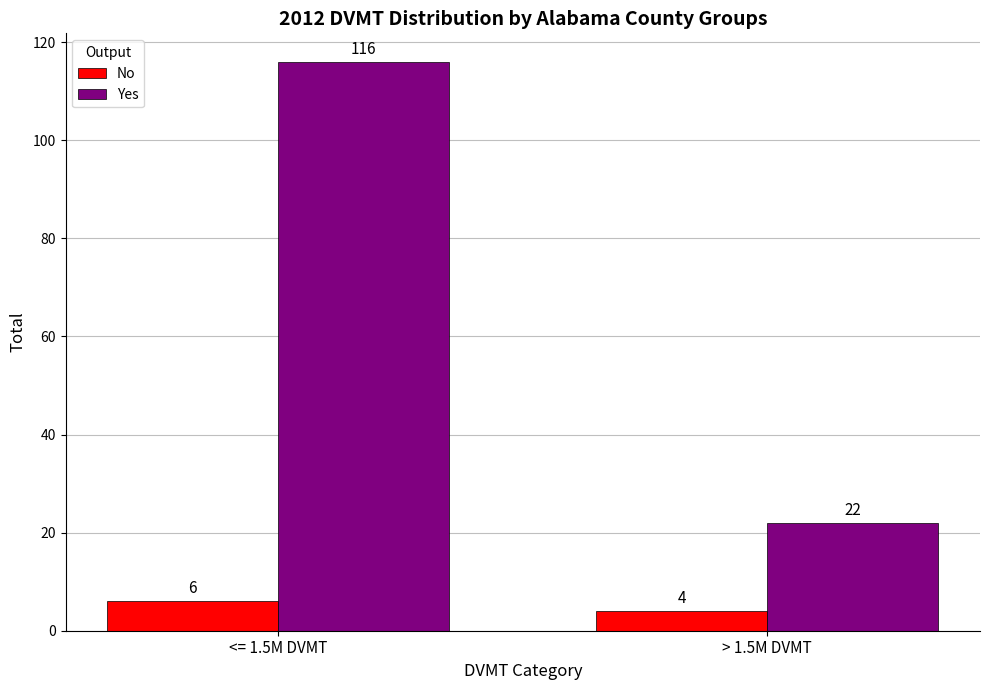

What is the difference between the highest and lowest values at <= 1.5M DVMT?

110